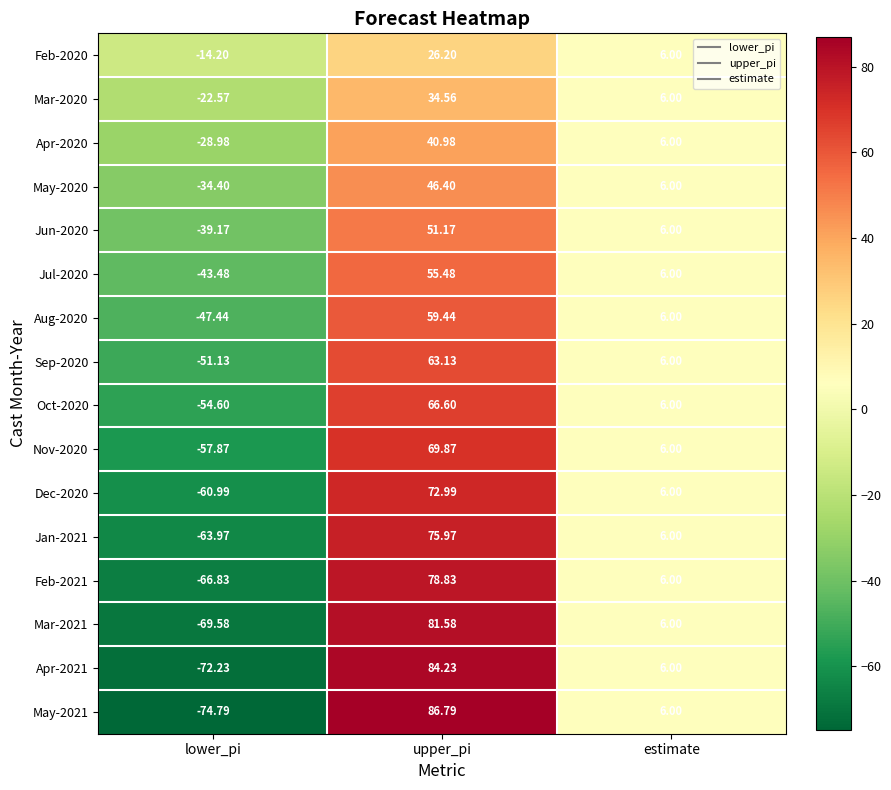

List the labels in order of Feb-2021 value, largest first.

upper_pi, estimate, lower_pi